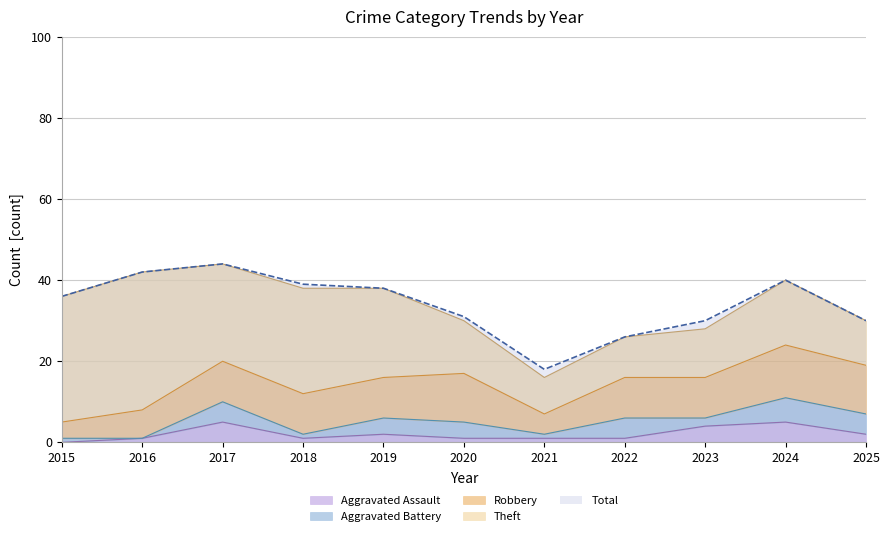

Reading right to left, transcribe all the data shown in this chart.

Robbery: 12	13	10	10	5	12	10	10	10	7	4
Theft: 11	16	12	10	9	13	22	26	24	34	31
Aggravated Assault: 2	5	4	1	1	1	2	1	5	1	0
Aggravated Battery: 5	6	2	5	1	4	4	1	5	0	1
Total: 30	40	30	26	18	31	38	39	44	42	36